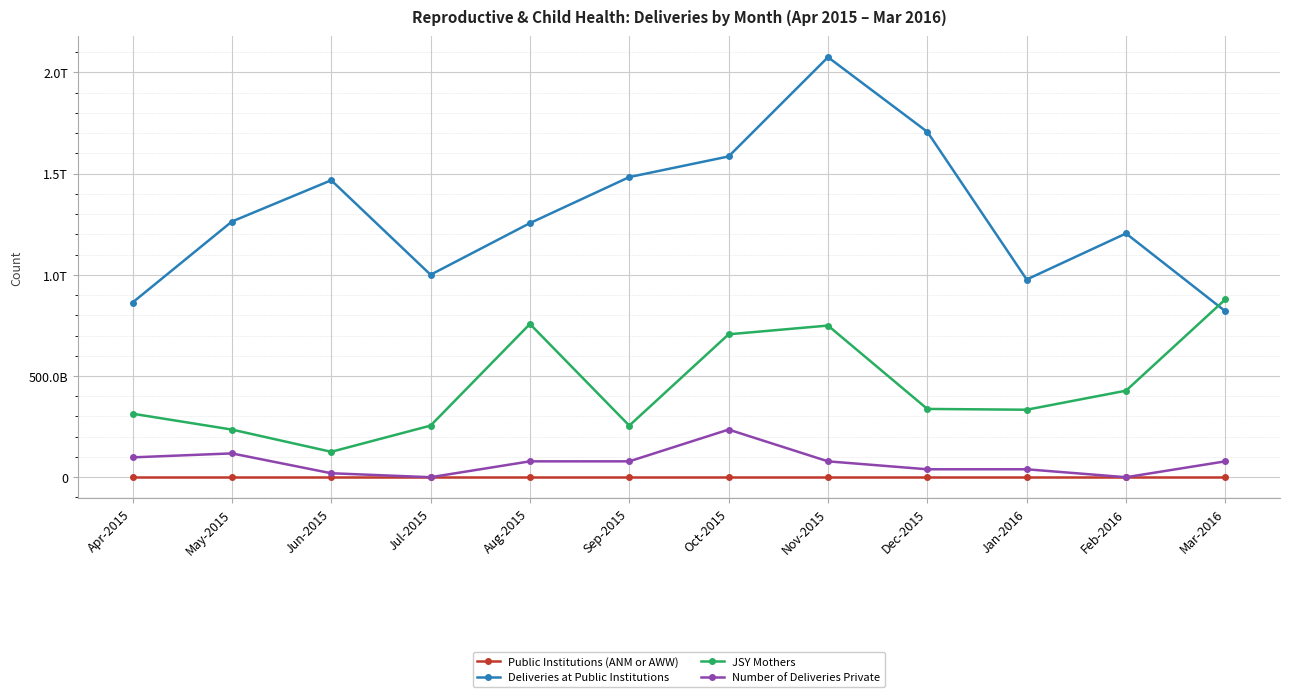

What are all the series names shown in the legend?

Public Institutions (ANM or AWW), Deliveries at Public Institutions, JSY Mothers, Number of Deliveries Private